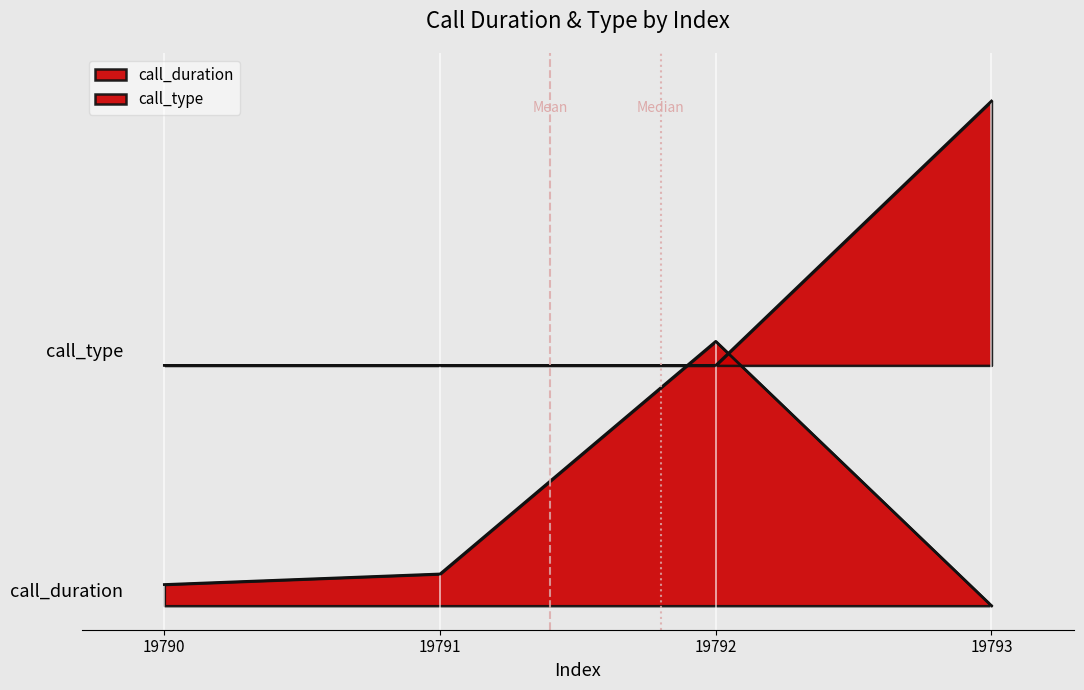

Read the call_type value at 19793.

1.1